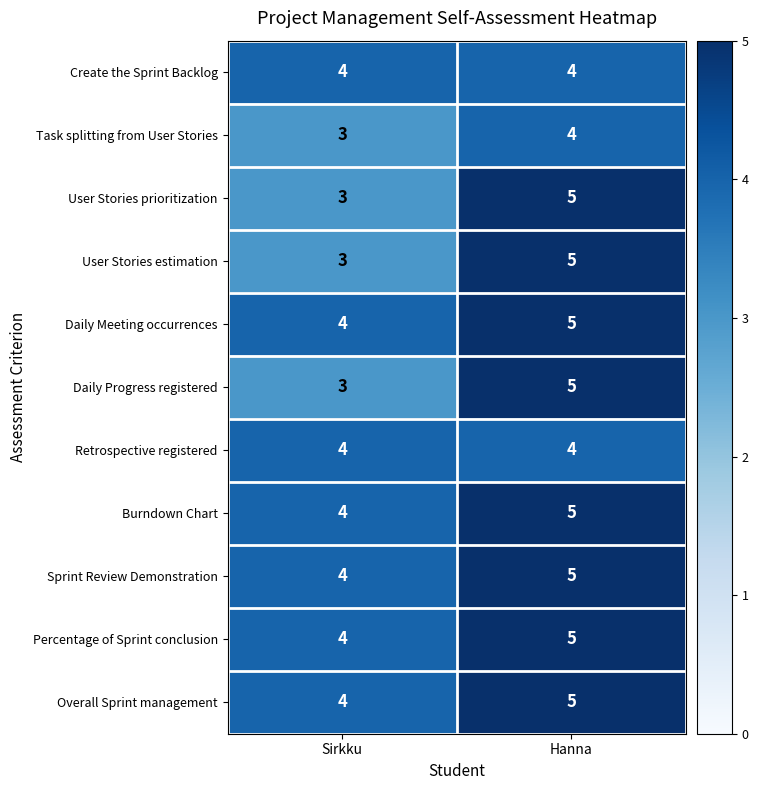

Reading right to left, list all the values displayed in this chart.

Create the Sprint Backlog: Hanna=4	Sirkku=4
Task splitting from User Stories: Hanna=4	Sirkku=3
User Stories prioritization: Hanna=5	Sirkku=3
User Stories estimation: Hanna=5	Sirkku=3
Daily Meeting occurrences: Hanna=5	Sirkku=4
Daily Progress registered: Hanna=5	Sirkku=3
Retrospective registered: Hanna=4	Sirkku=4
Burndown Chart: Hanna=5	Sirkku=4
Sprint Review Demonstration: Hanna=5	Sirkku=4
Percentage of Sprint conclusion: Hanna=5	Sirkku=4
Overall Sprint management: Hanna=5	Sirkku=4